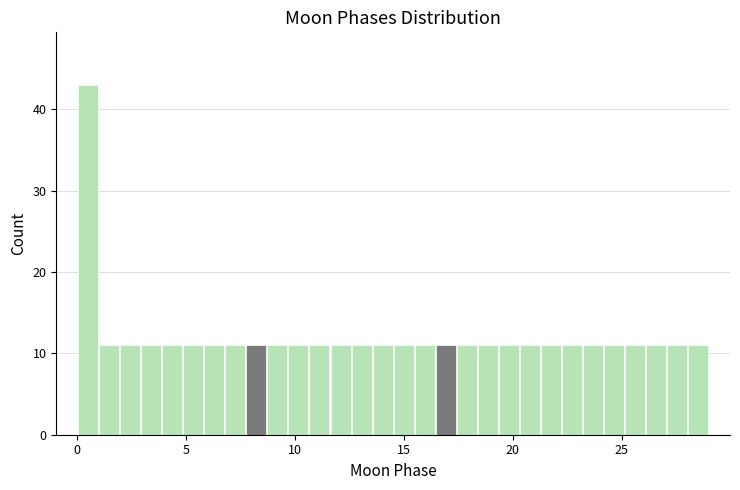

Read against the x-axis, roughly where is the centre of the tallest bar?

0.5